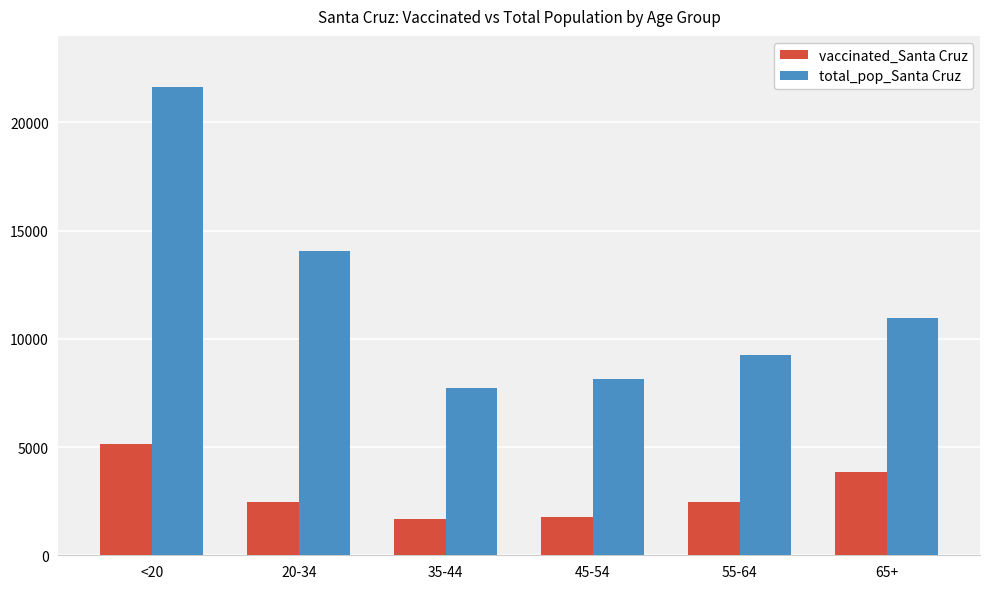

The value of vaccinated_Santa Cruz at <20 is 5151. True or false?

True